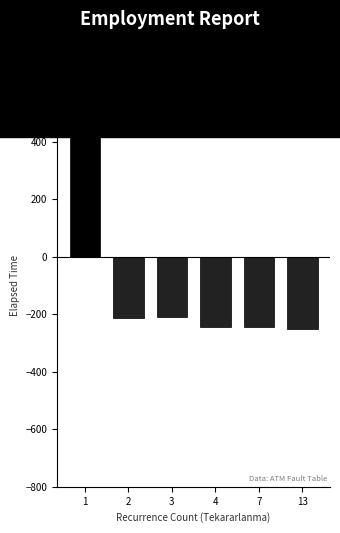

At which label does the data first exceed -214?

1